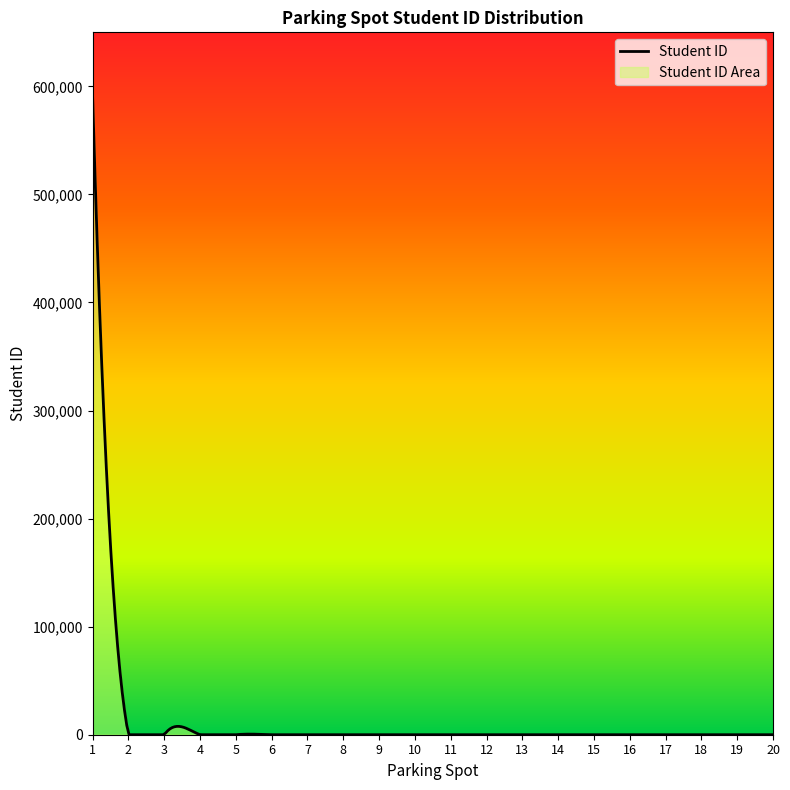

Reading left to right, what are all the values shown in this chart?

1=589090	2=0	3=0	4=0	5=0	6=0	7=0	8=0	9=0	10=0	11=0	12=0	13=0	14=0	15=0	16=0	17=0	18=0	19=0	20=0